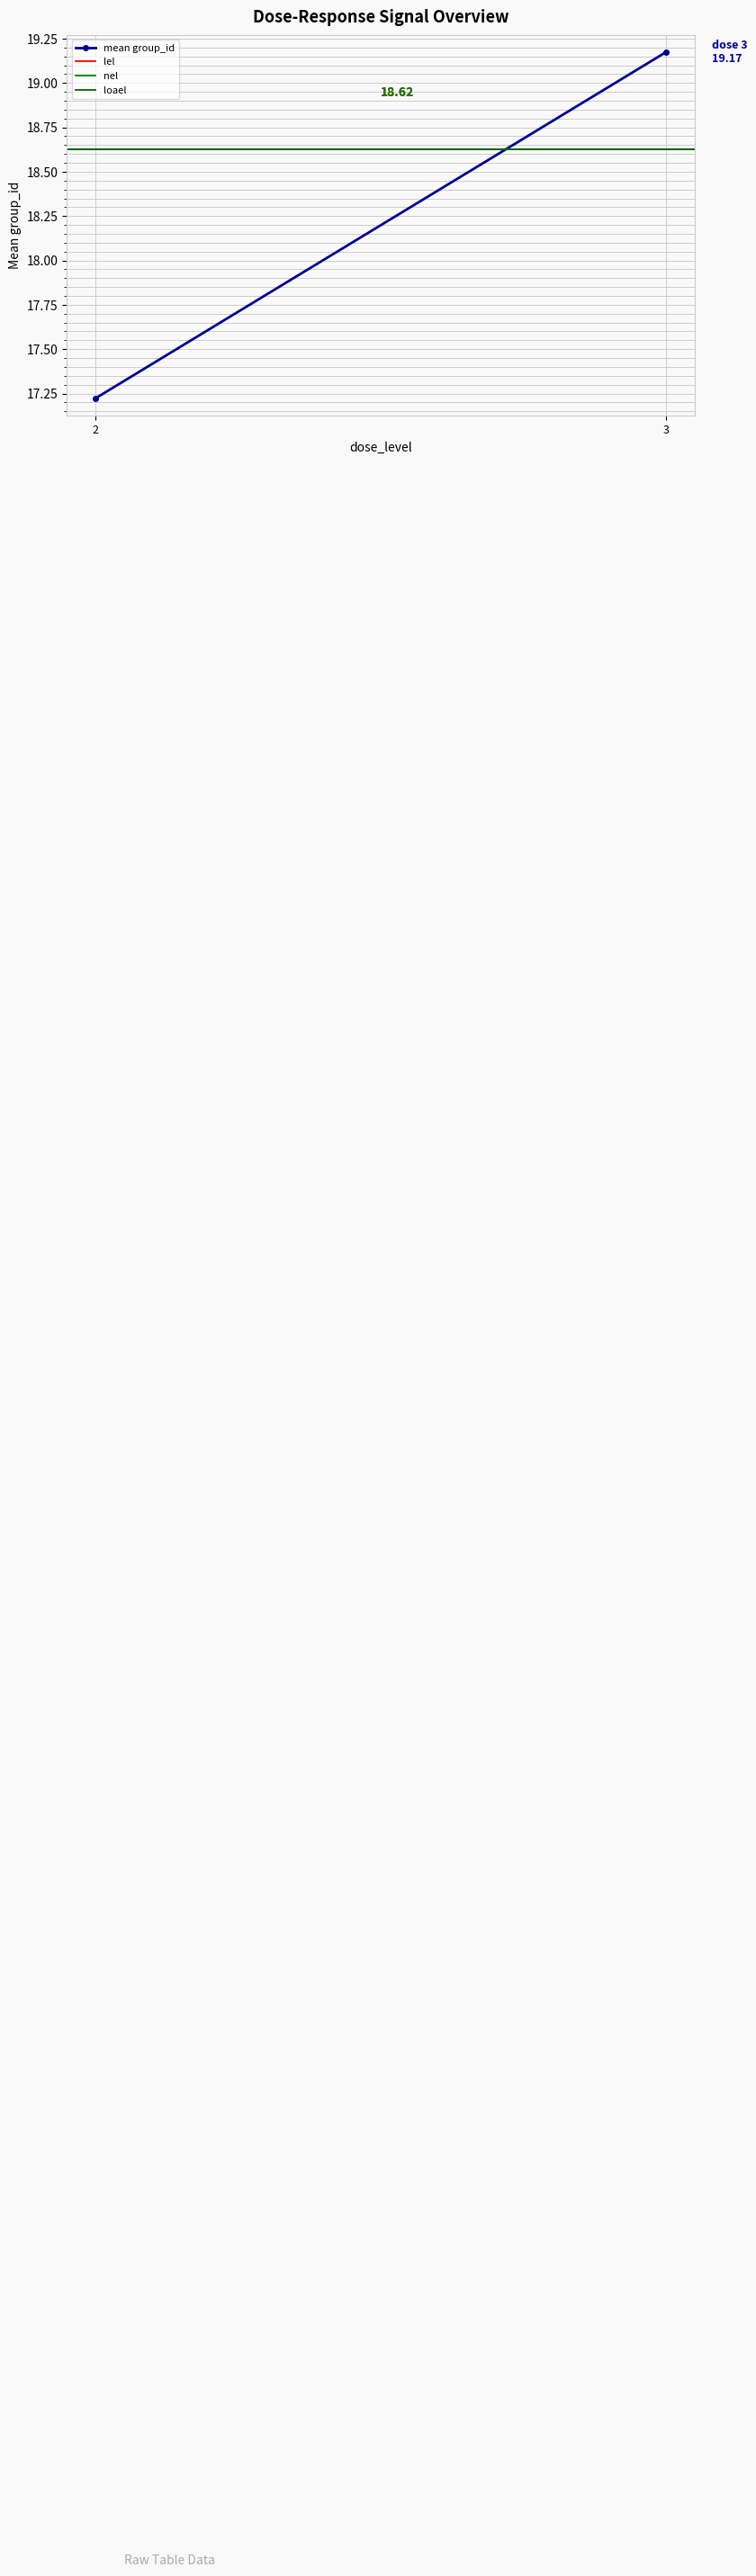

What value does the lel series have at 2?

18.6